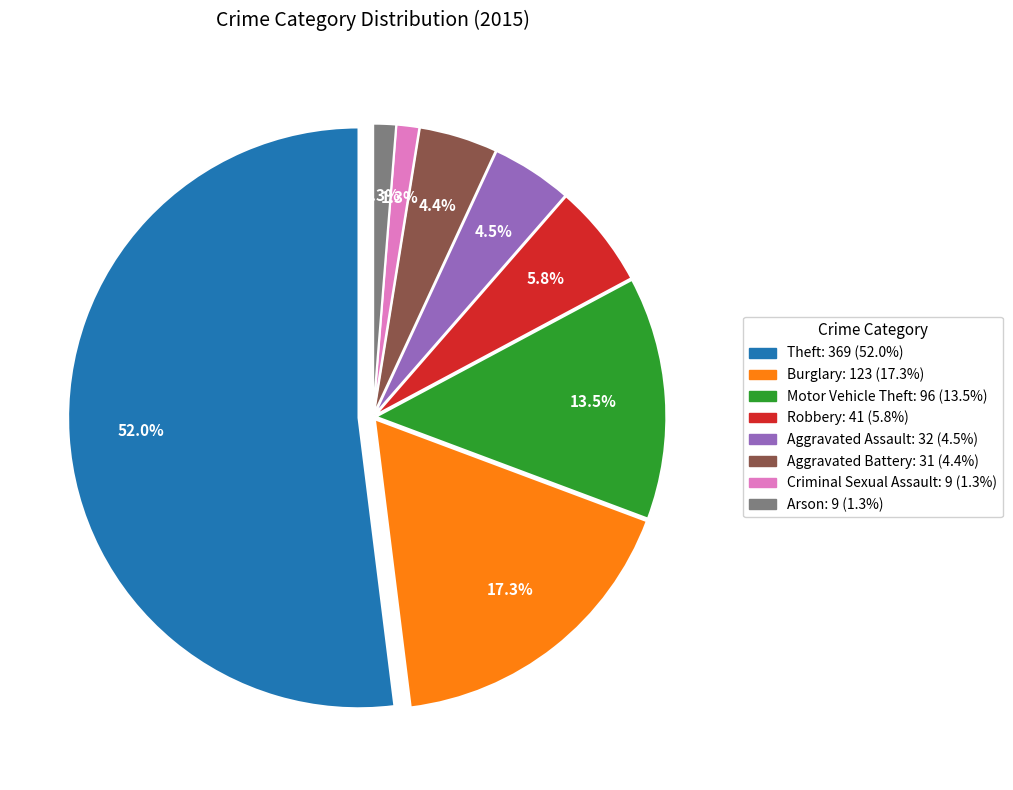

How many slices are in this pie chart?

8